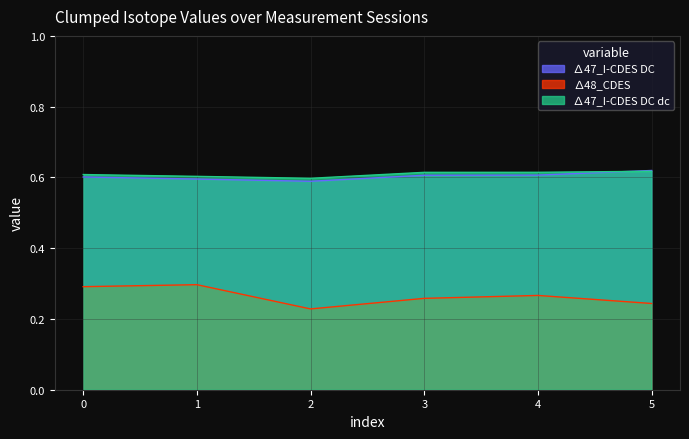

What is the highest value of the ∆47_I-CDES DC series?

0.6